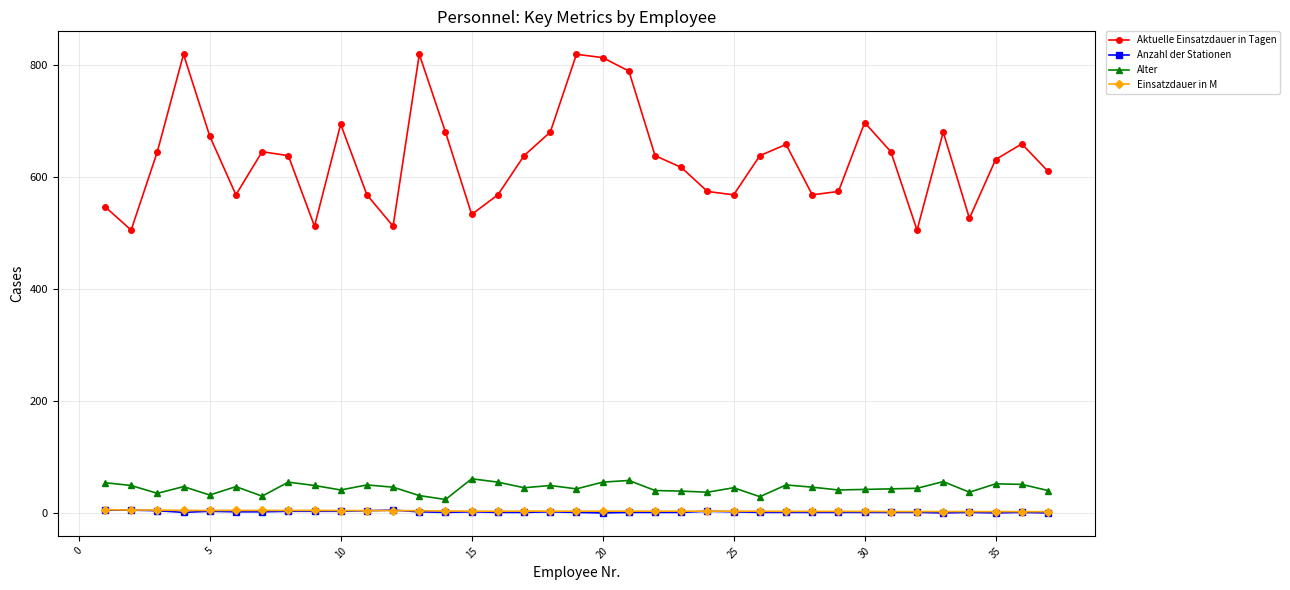

How many categories are shown in the chart?

37